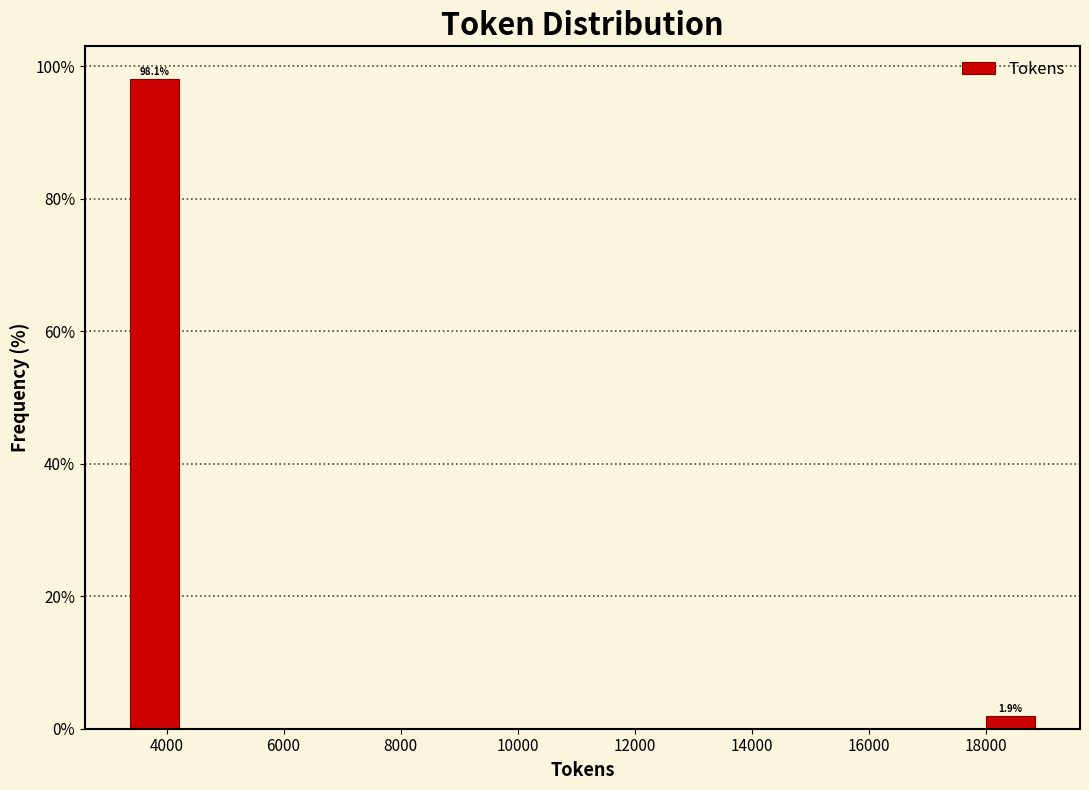

Over which range of the x-axis is the bar tallest?

3200 to 4400